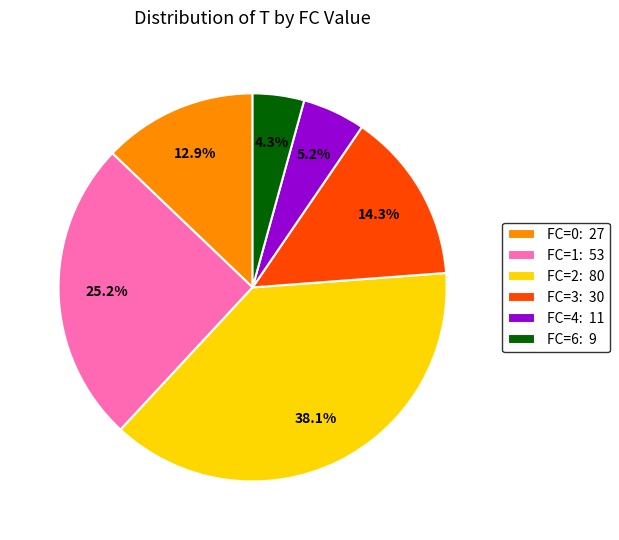

How many slices are in this pie chart?

6